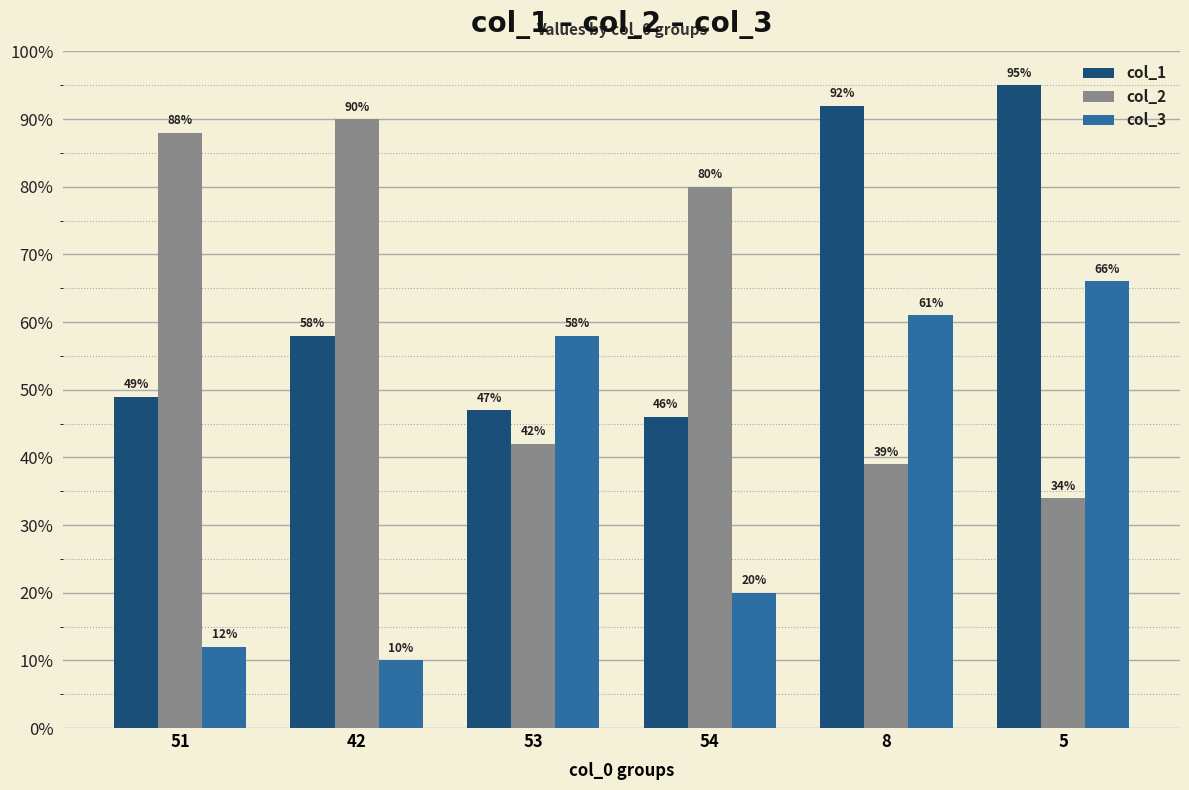

At which category does the chart reach its peak across all series?

5